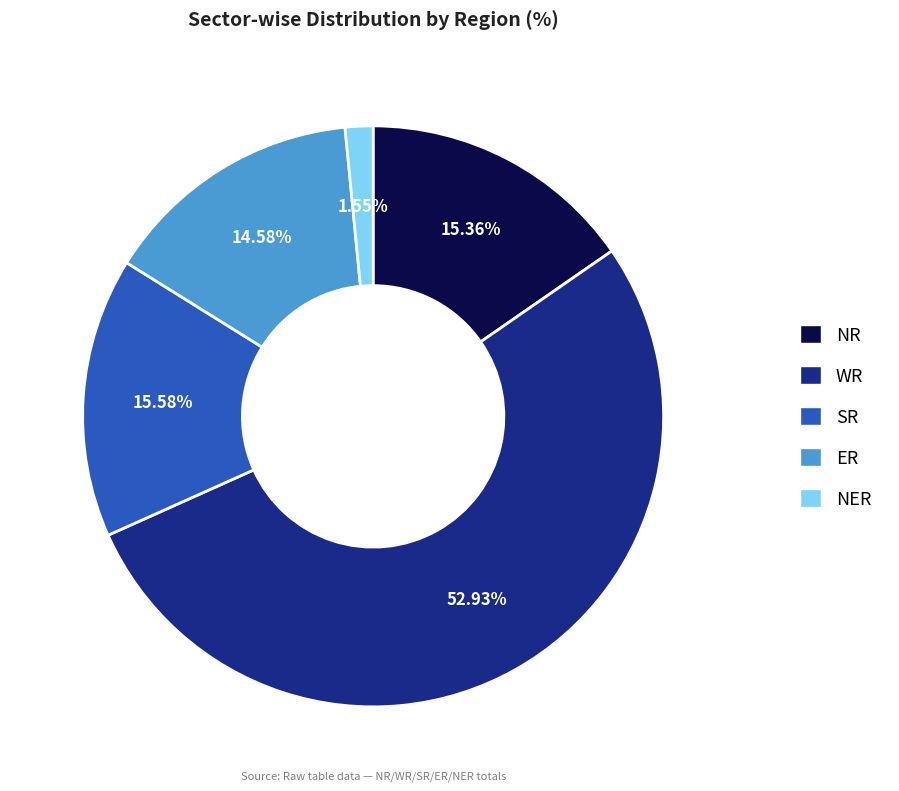

What is the smallest slice in the pie chart?

NER